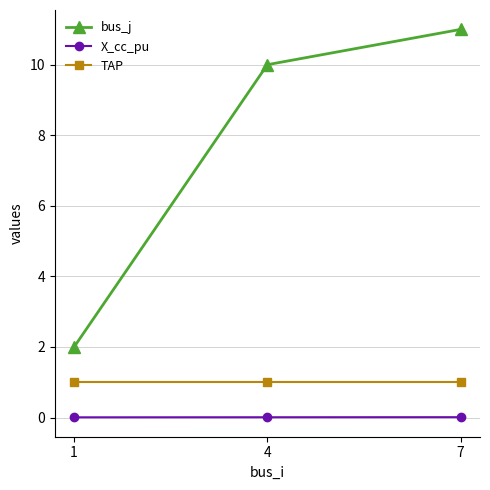

Is the value of X_cc_pu at 7 greater than the value of TAP at 4?

No